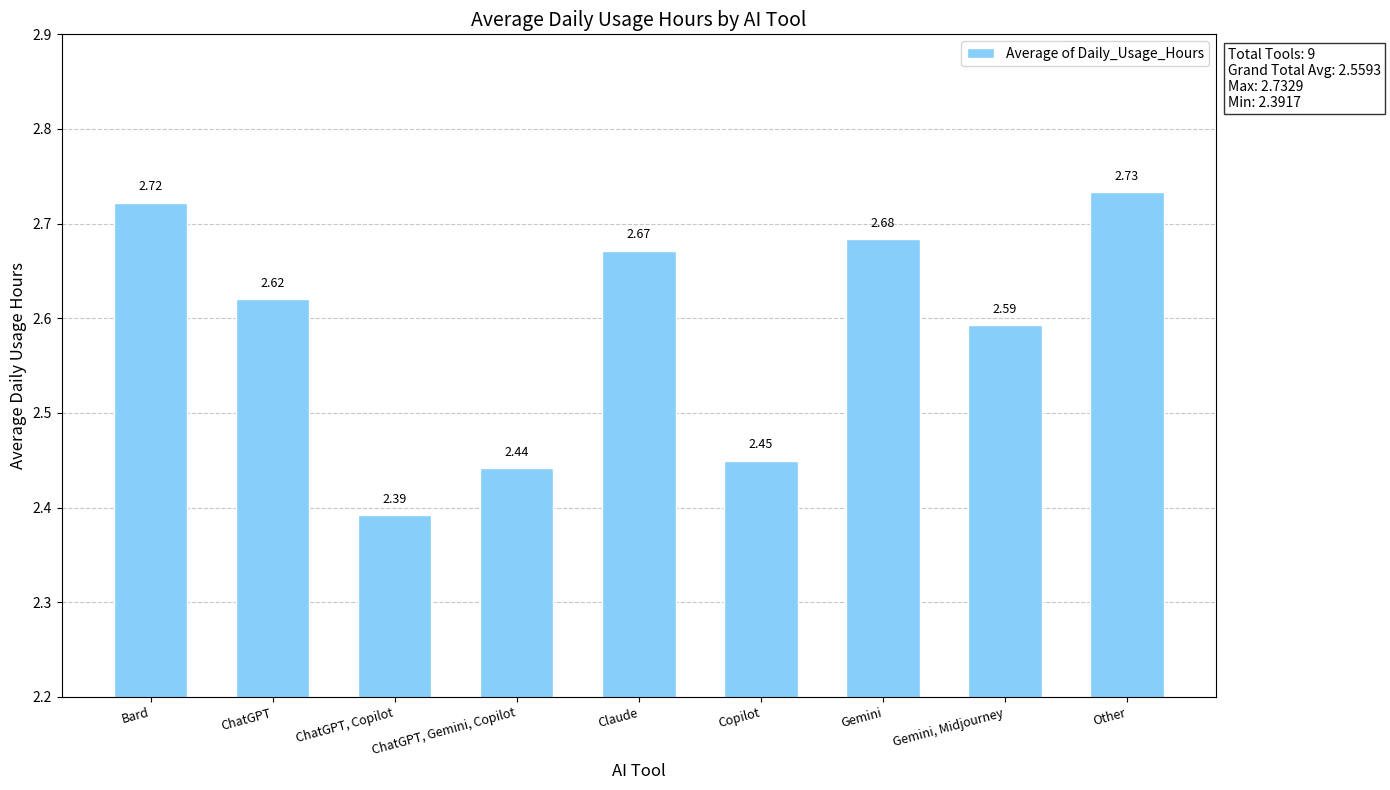

At which label is the value closest to 2?

ChatGPT, Copilot